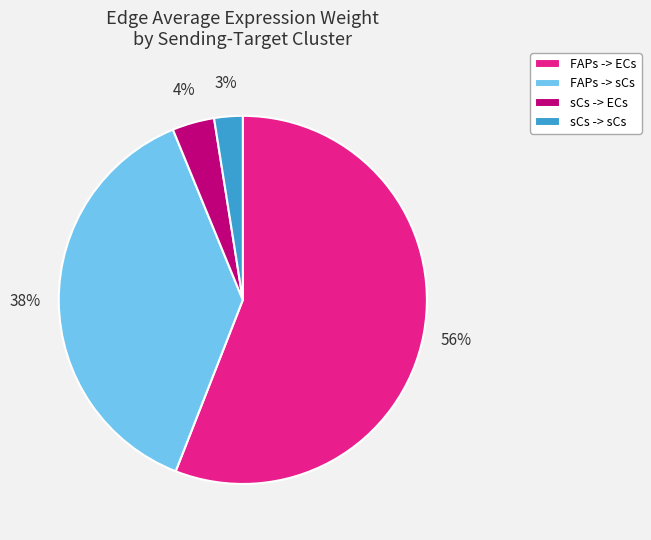

Between FAPs -> ECs and FAPs -> sCs, which is larger?

FAPs -> ECs